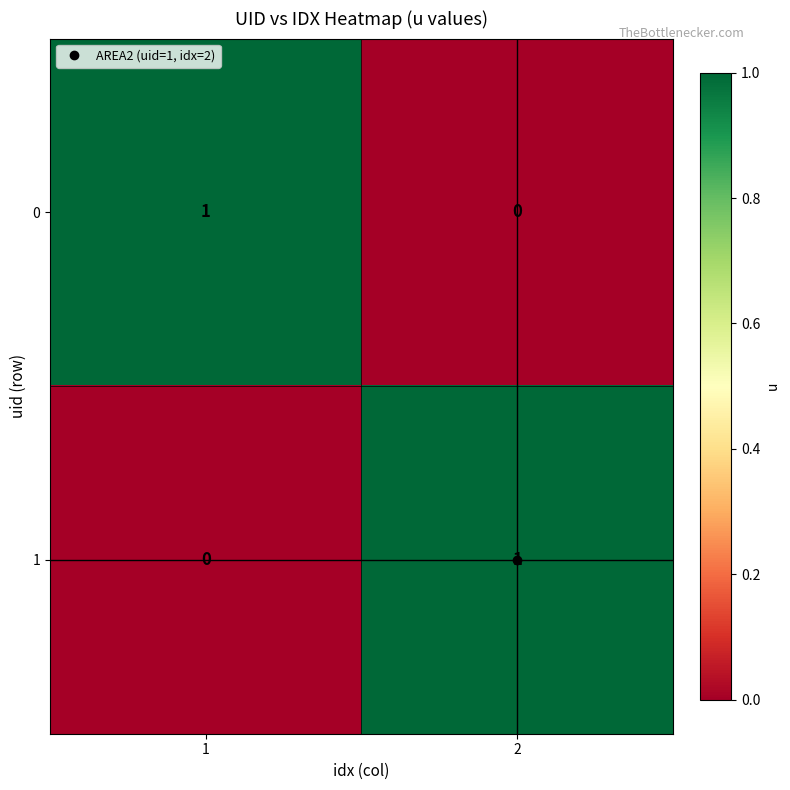

Rank the series at 2 from highest to lowest value.

1, 0